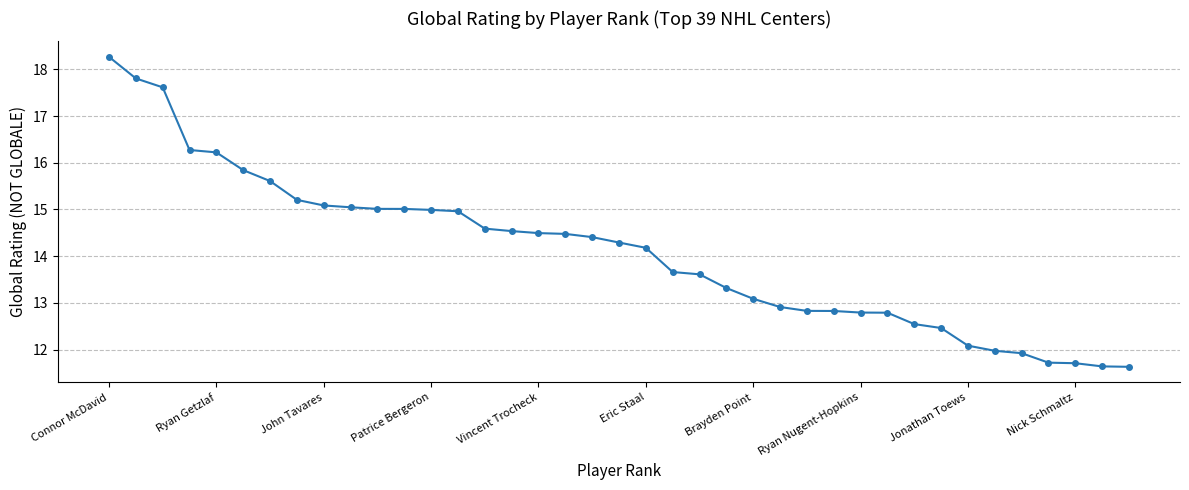

How many lines are shown in the chart?

1